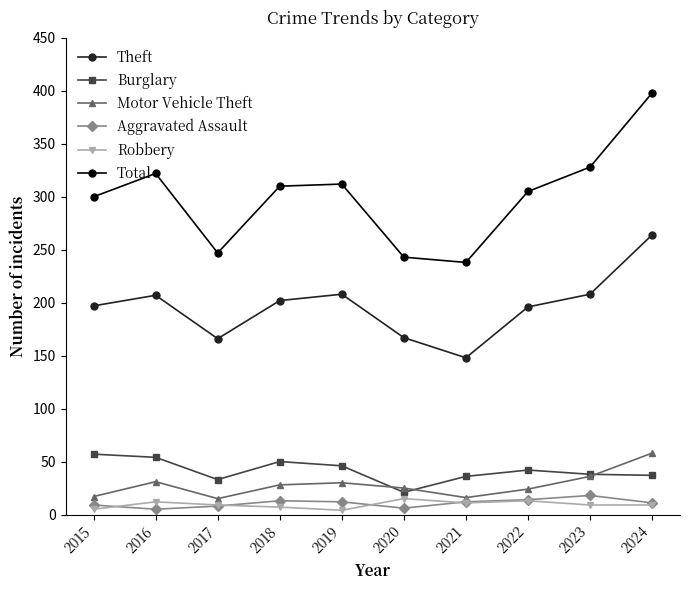

Which series has the largest total across all categories?

Total